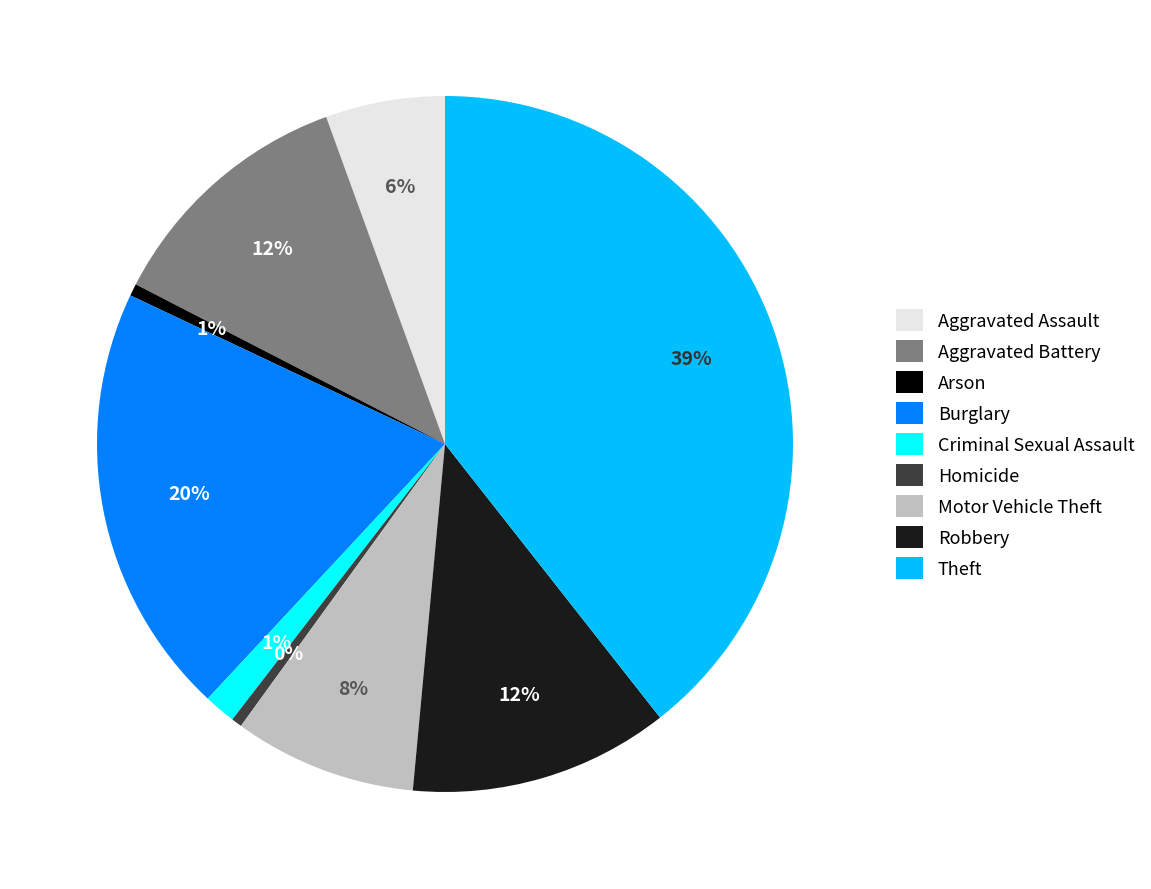

Is Arson the majority of the pie?

No